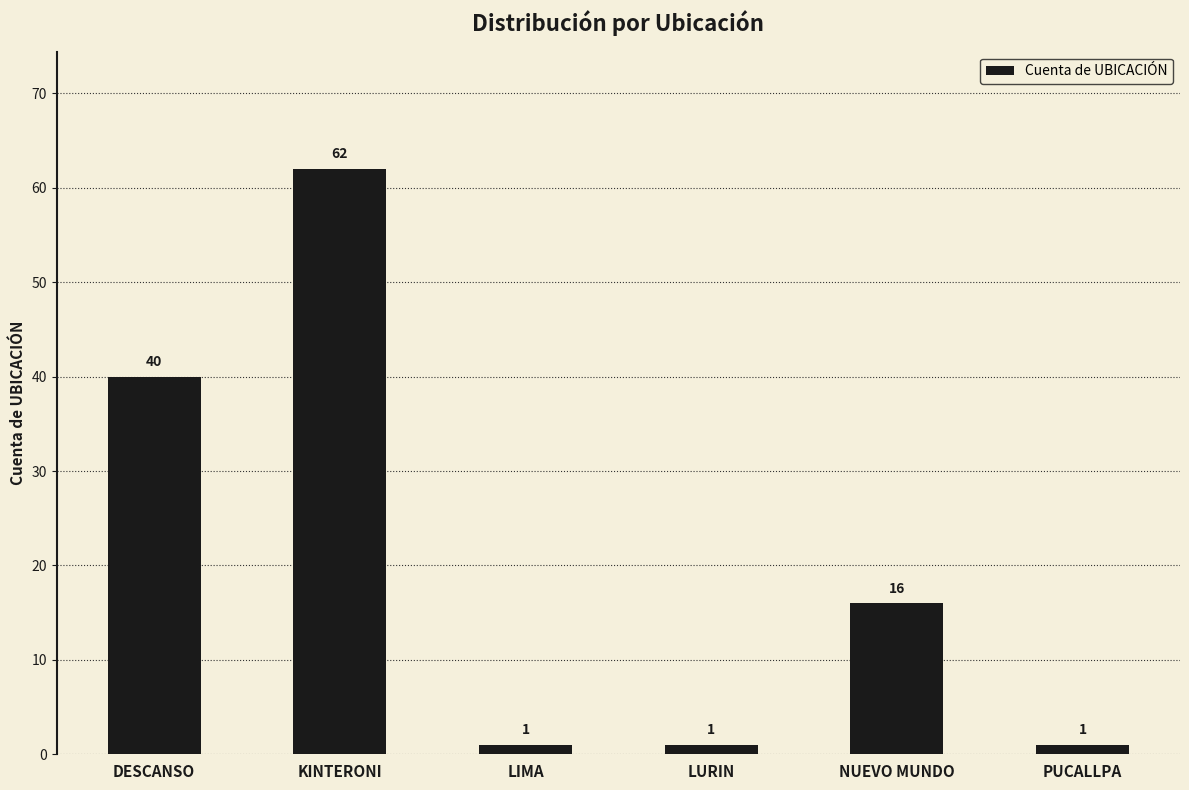

Where does the data first go above 16?

DESCANSO